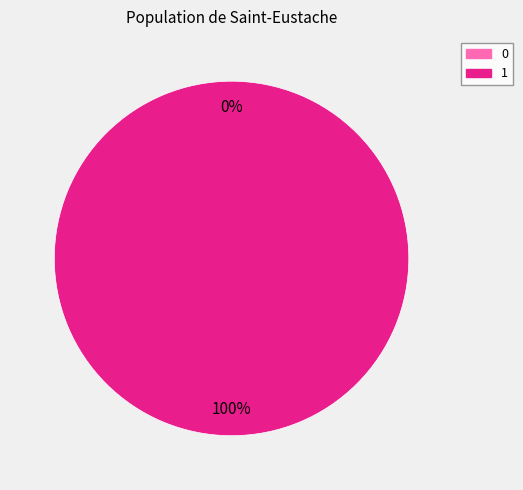

Rank the categories by value from lowest to highest.

0, 1